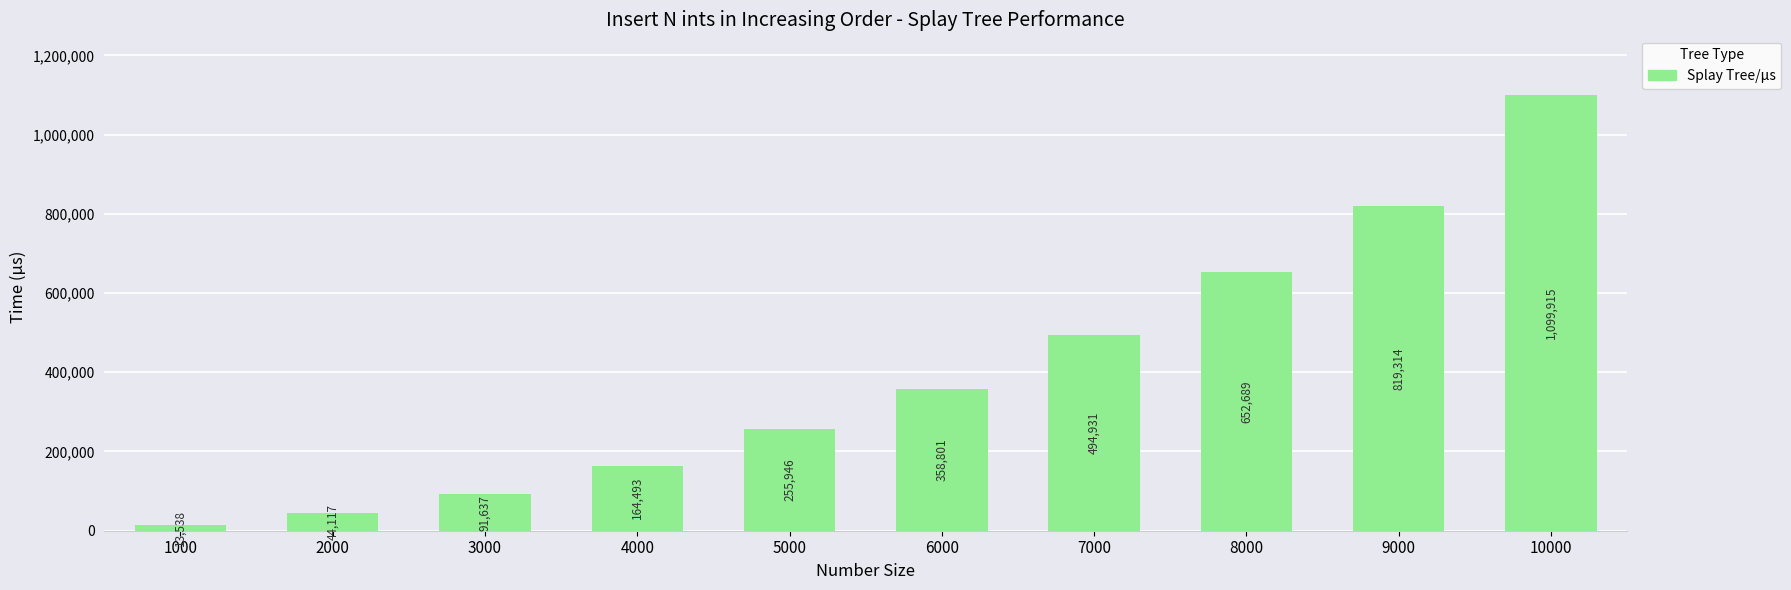

How many bars are there in total?

10